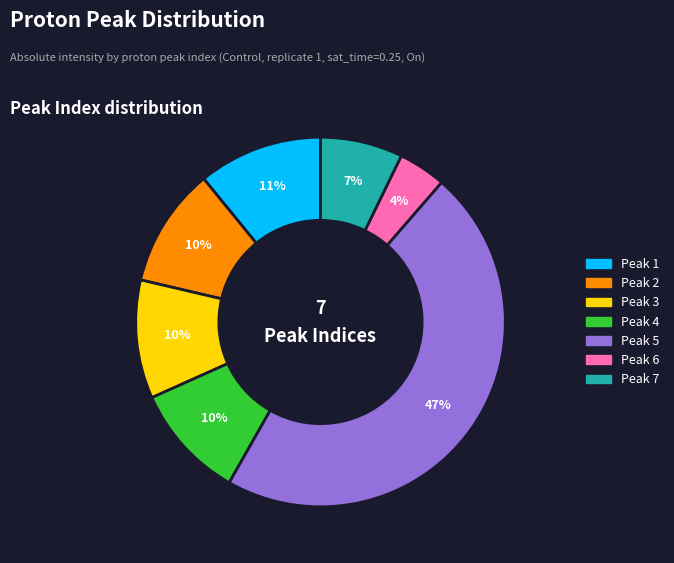

To the nearest percent, what is the average slice percentage?

14%